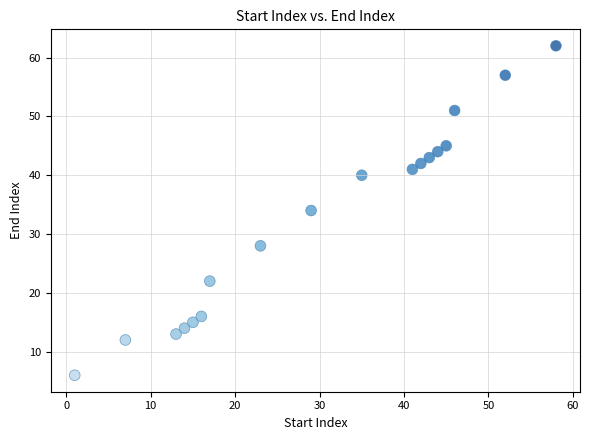

What is the range of X values (max minus min)?

57